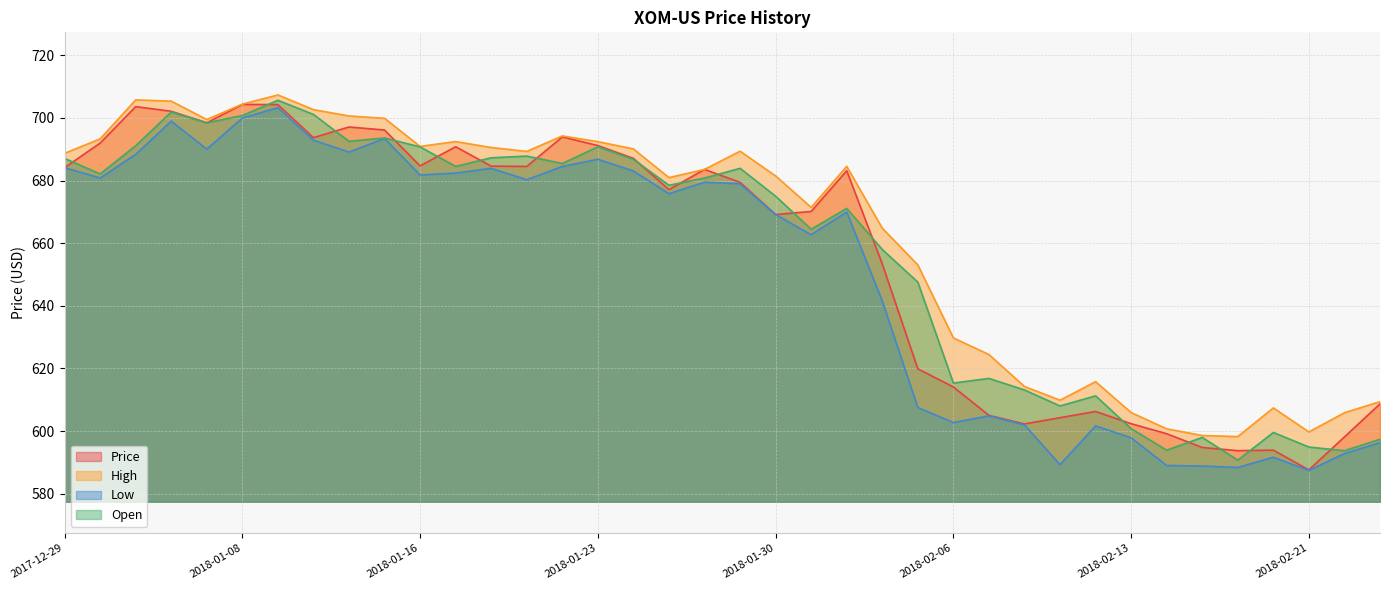

How many distinct data groups are displayed?

4